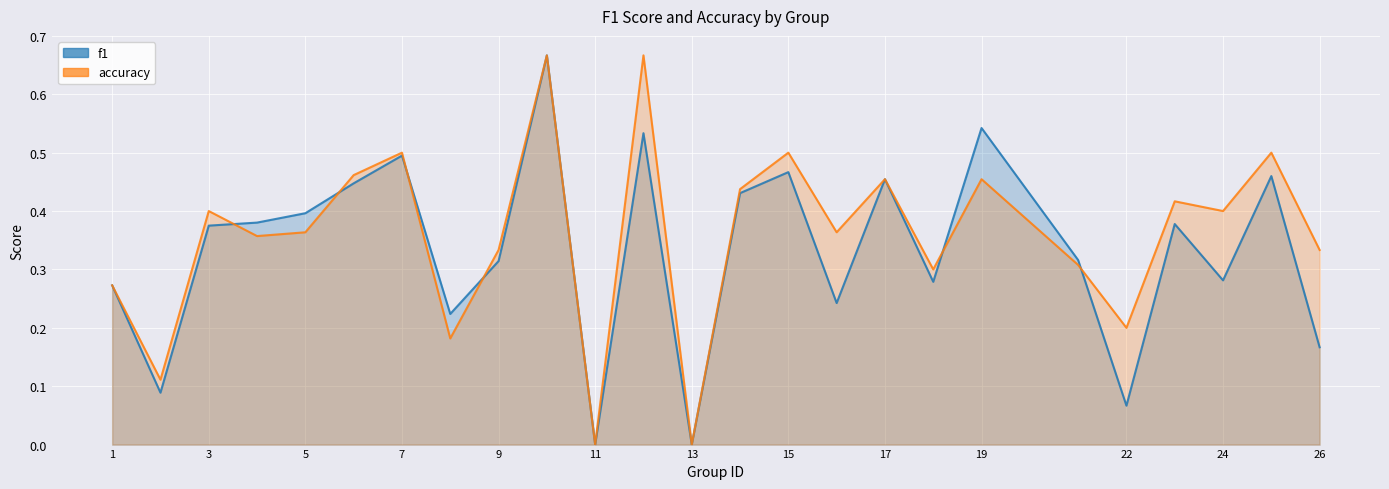

How many lines are shown in the chart?

2